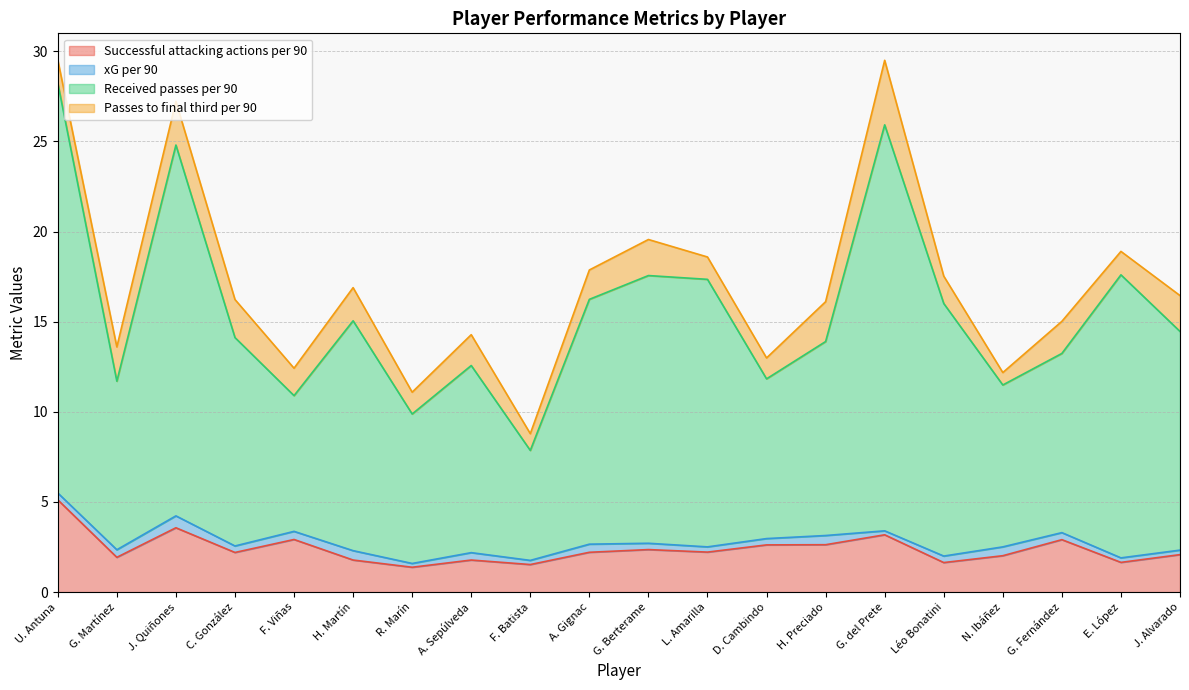

What is the label of the 4th point from the right?

N. Ibáñez